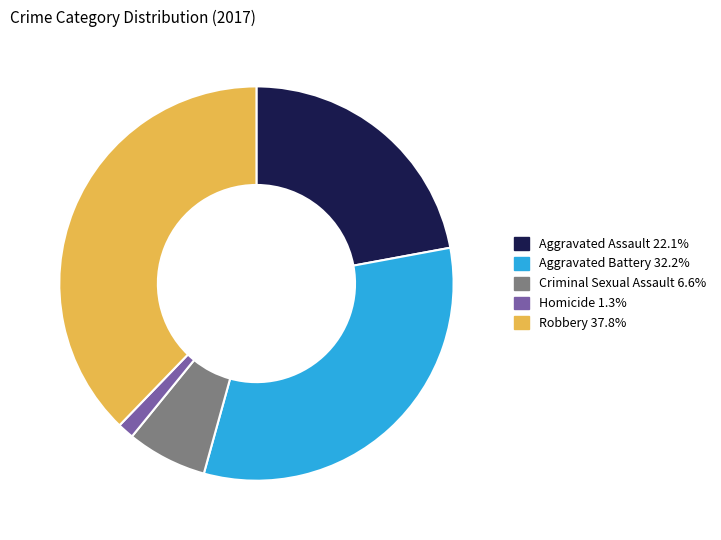

Is there any slice that represents more than half of the pie?

No